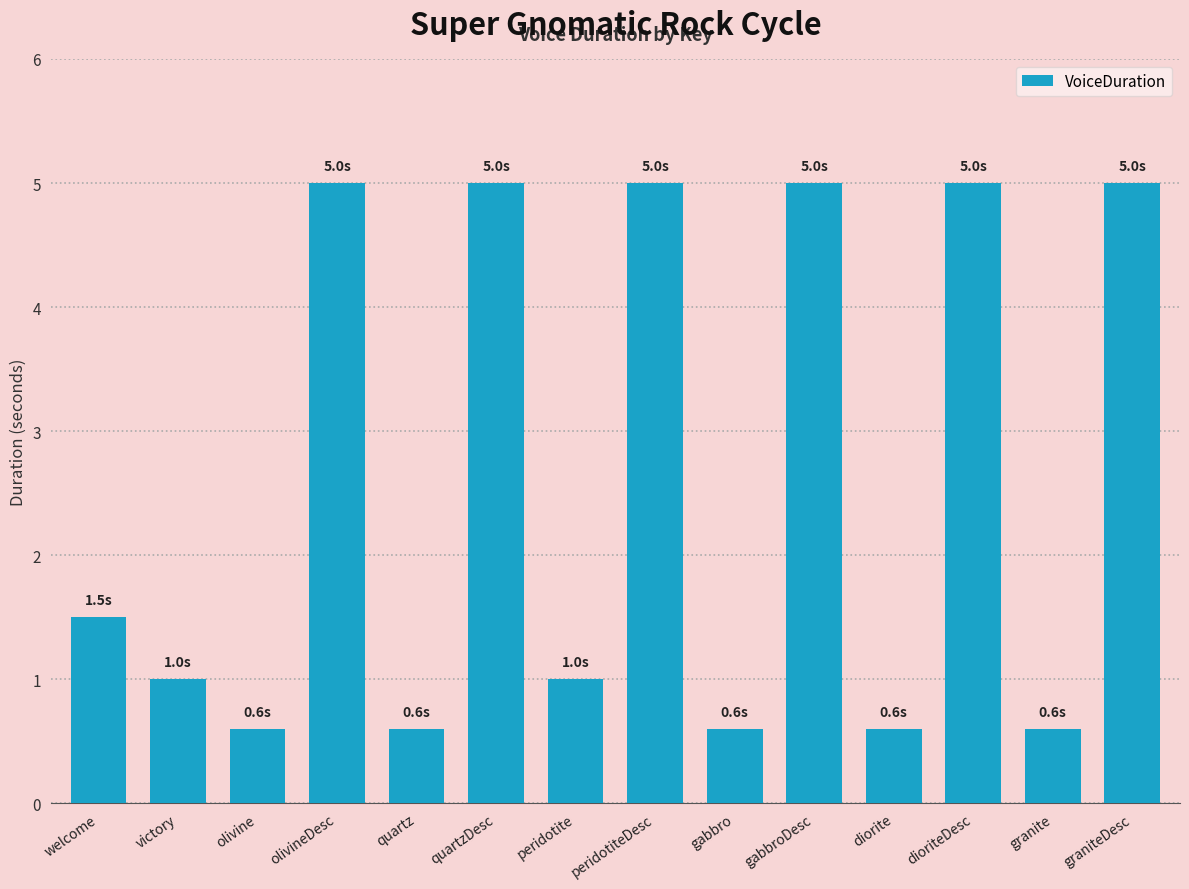

How many bars are there in total?

14